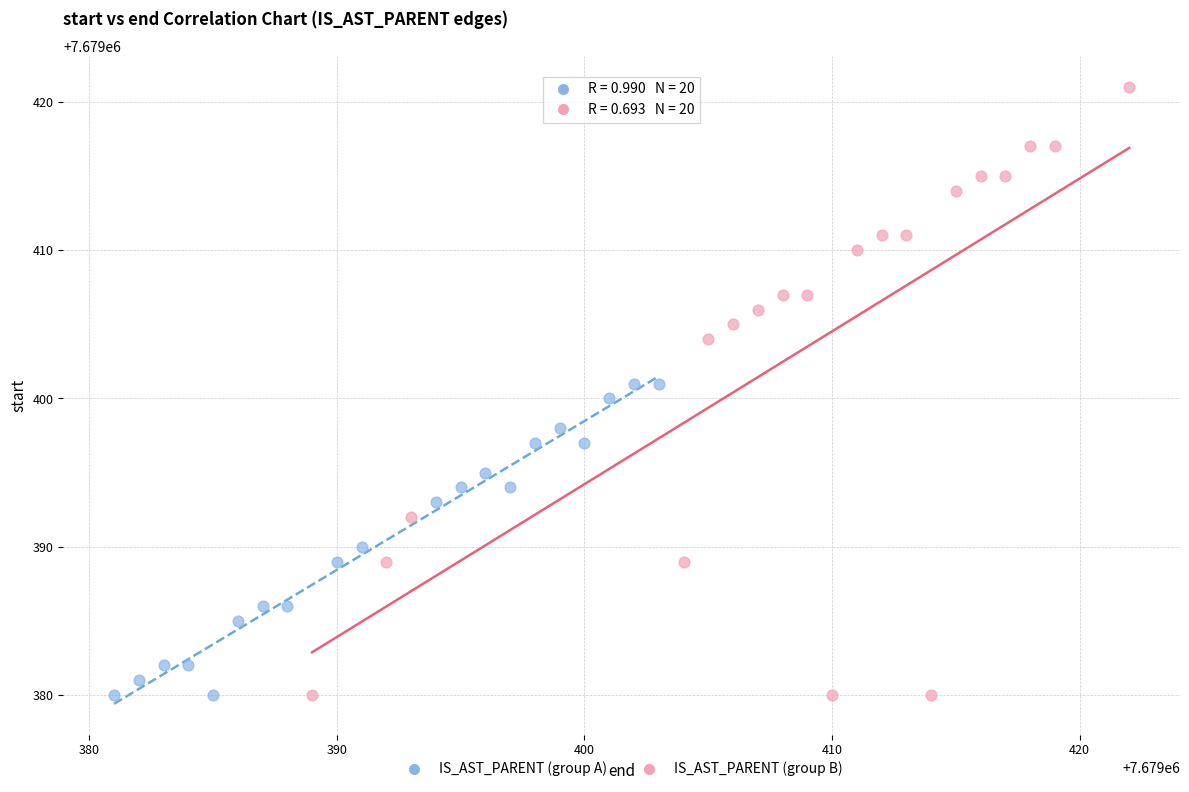

Which series has the widest spread of Y values?

IS_AST_PARENT (group B)